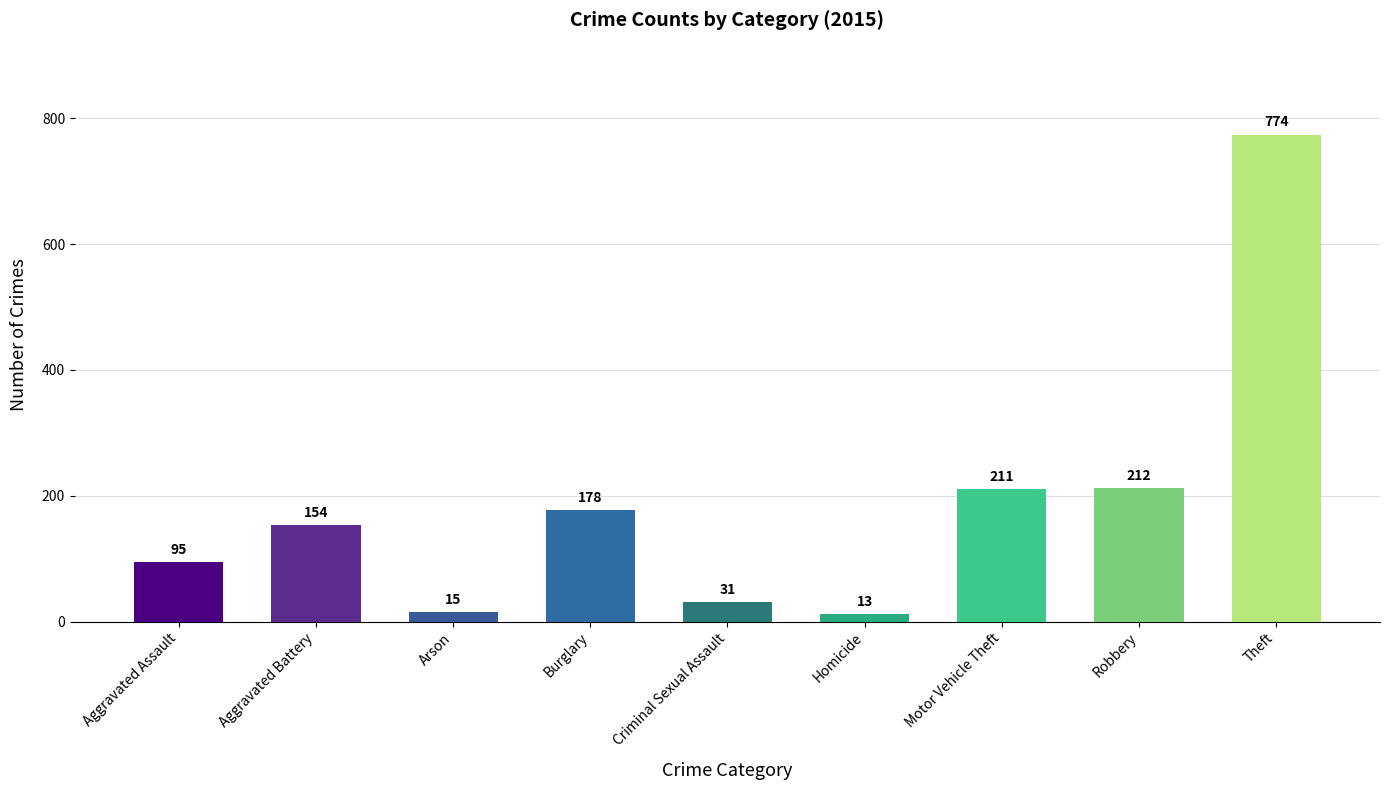

Reading right to left, extract all data points from this chart.

Theft=774	Robbery=212	Motor Vehicle Theft=211	Homicide=13	Criminal Sexual Assault=31	Burglary=178	Arson=15	Aggravated Battery=154	Aggravated Assault=95